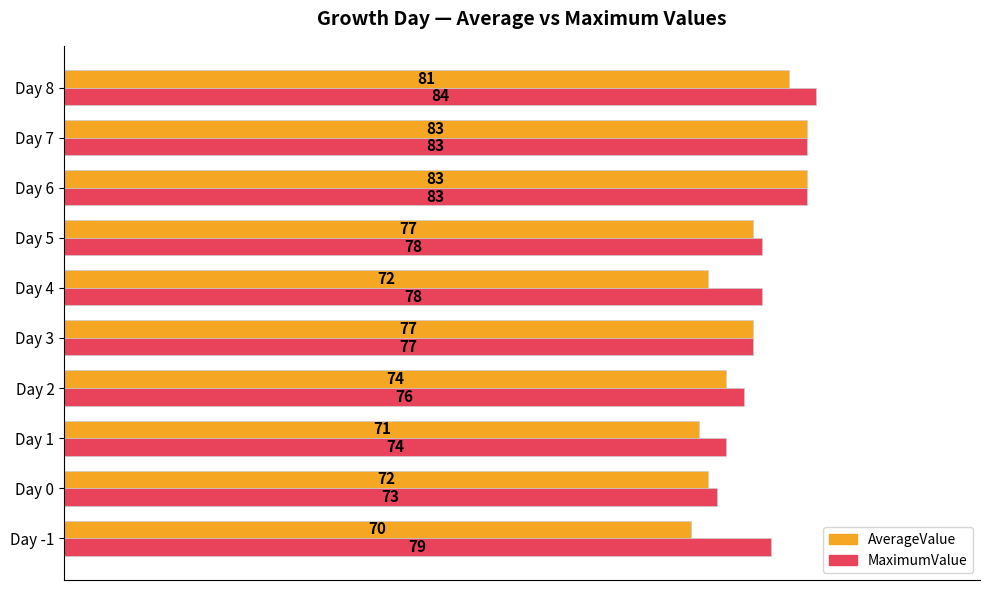

What are all the series names shown in the legend?

AverageValue, MaximumValue